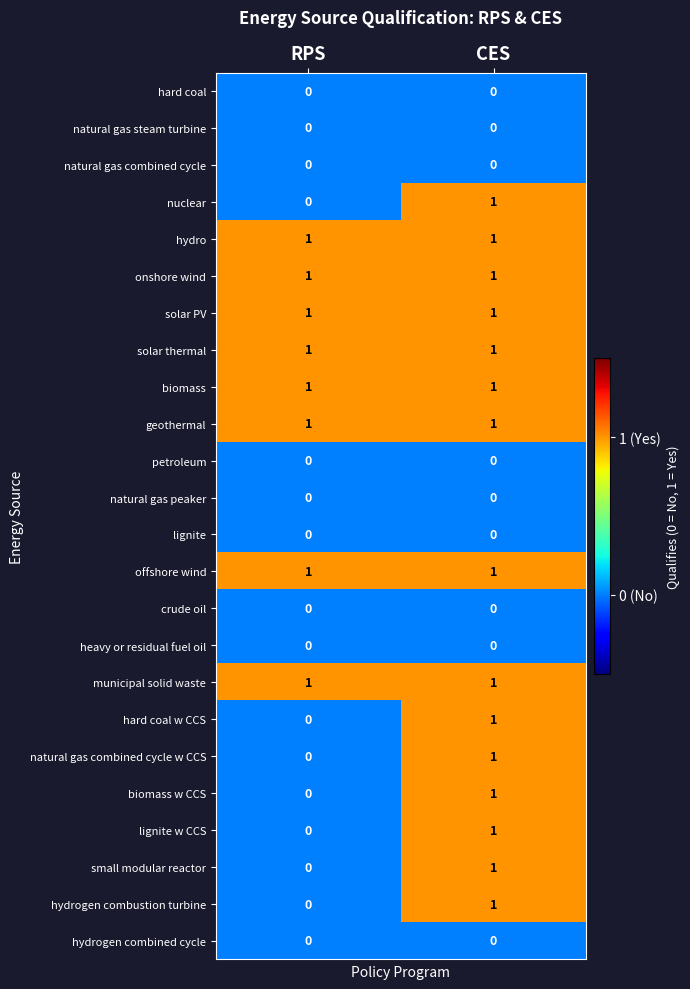

The biomass series shows 1 at CES. True or false?

True